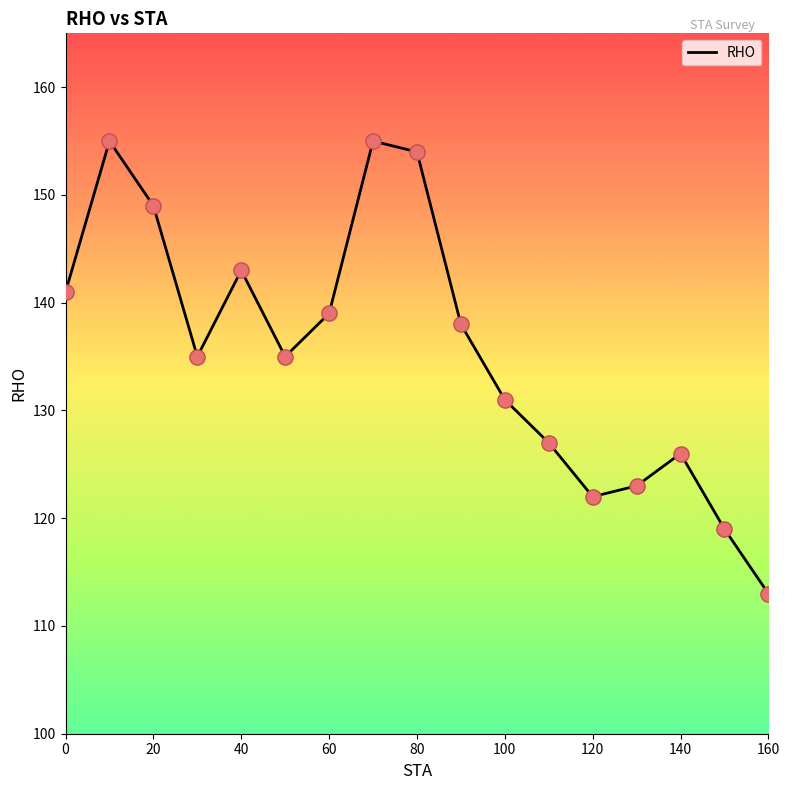

What is the smallest value displayed?

113